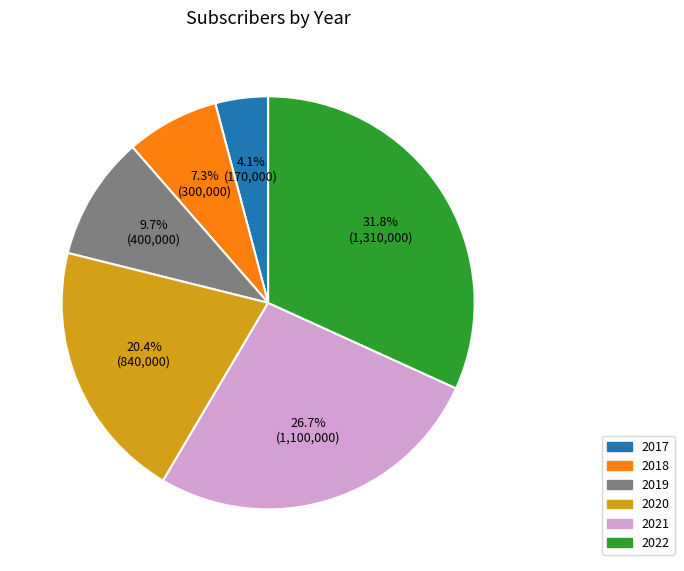

To the nearest percent, what is the combined percentage of 2021 and 2017?

31%